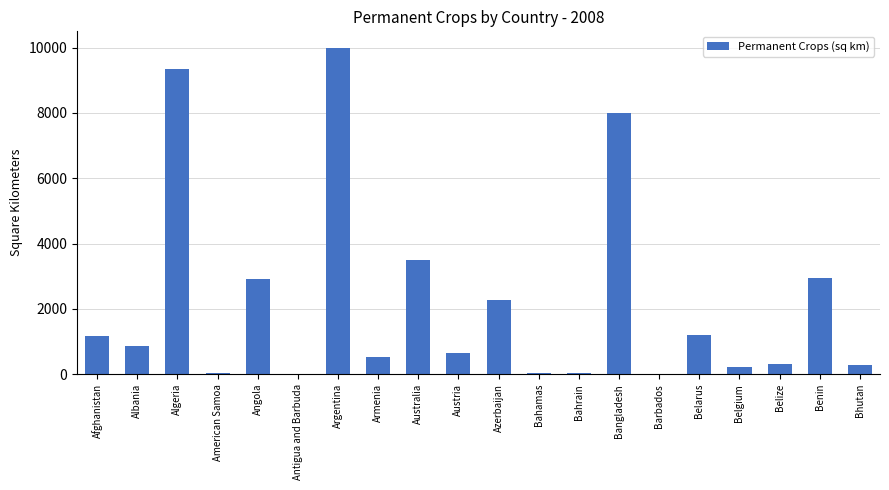

At which label is the value closest to 5005?

Australia